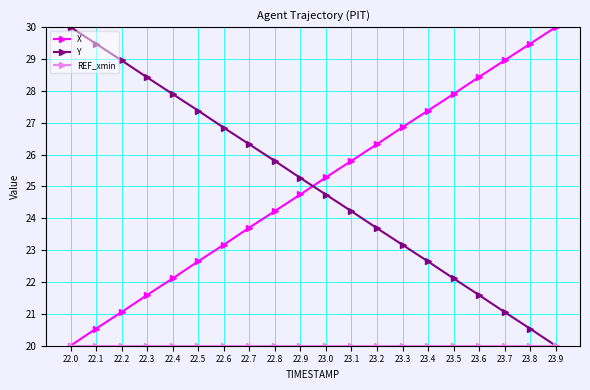

Which category has the highest value in the X series?

23.9